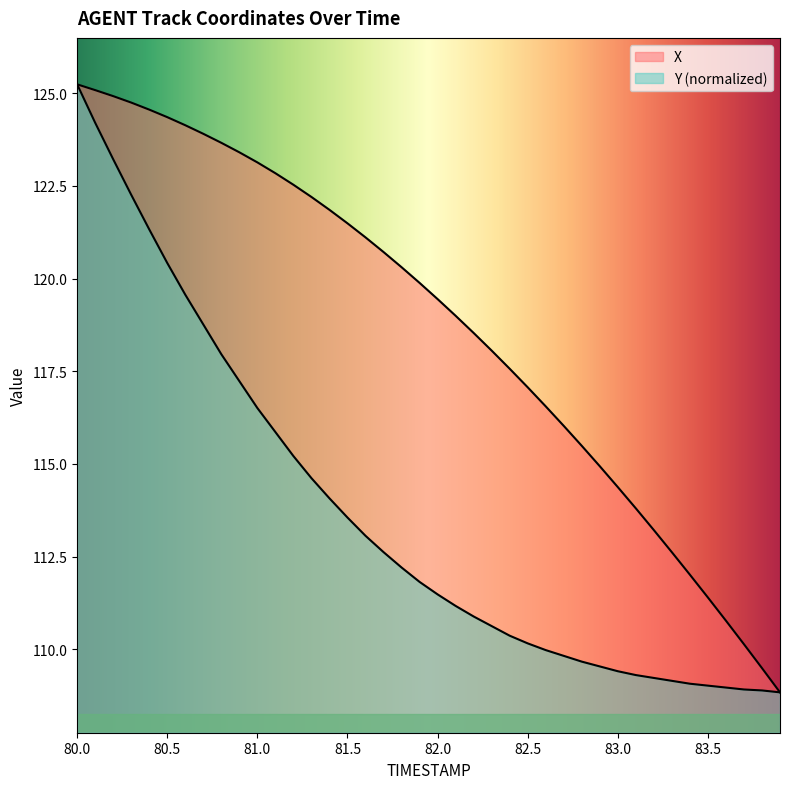

Reading left to right, transcribe all the data shown in this chart.

X: 125.2	125.1	124.9	124.7	124.6	124.4	124.1	123.9	123.7	123.4	123.1	122.8	122.5	122.2	121.9	121.5	121.1	120.7	120.3	119.9	119.4	119.0	118.5	118.1	117.6	117.1	116.6	116.0	115.5	114.9	114.4	113.8	113.2	112.6	112.0	111.4	110.8	110.1	109.5	108.8
Y: 125.2	124.2	123.2	122.3	121.3	120.4	119.6	118.8	118.0	117.2	116.5	115.9	115.2	114.6	114.1	113.6	113.1	112.6	112.2	111.8	111.5	111.2	110.9	110.6	110.4	110.2	110.0	109.8	109.7	109.5	109.4	109.3	109.2	109.2	109.1	109.0	109.0	108.9	108.9	108.8